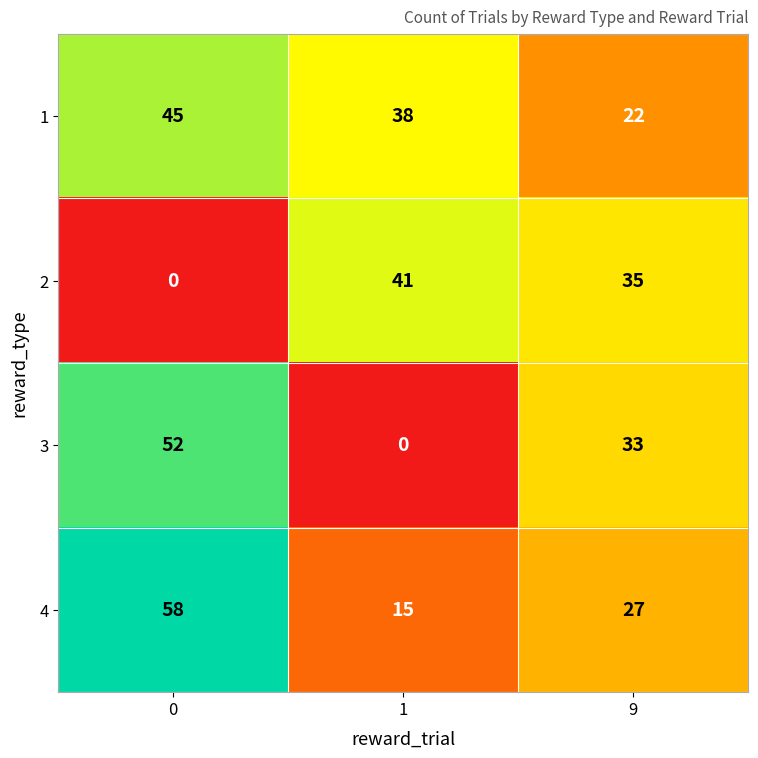

Count the 2 values in the range 0 to 41.

3